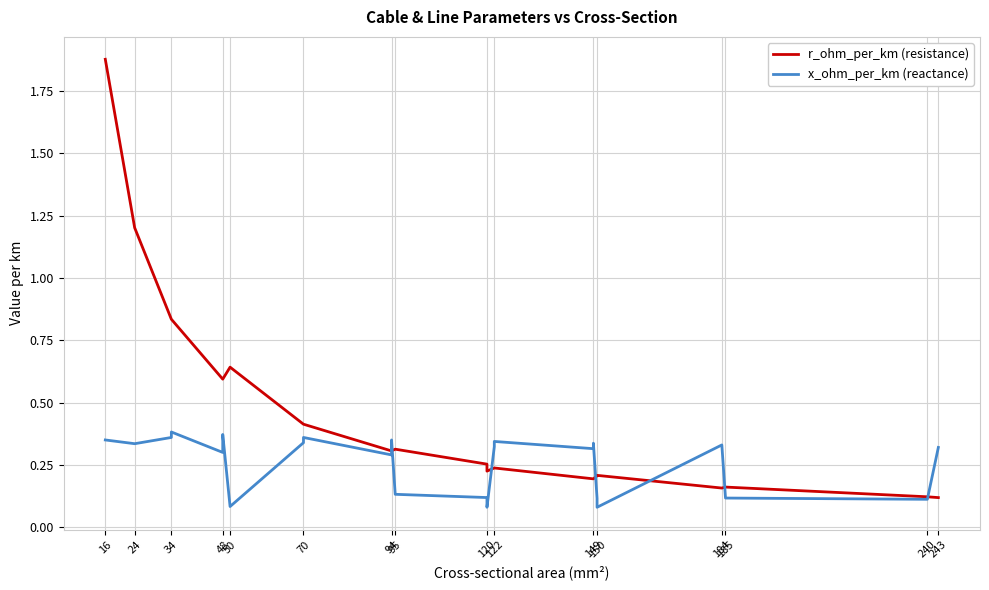

What are all the series names shown in the legend?

r_ohm_per_km (resistance), x_ohm_per_km (reactance)